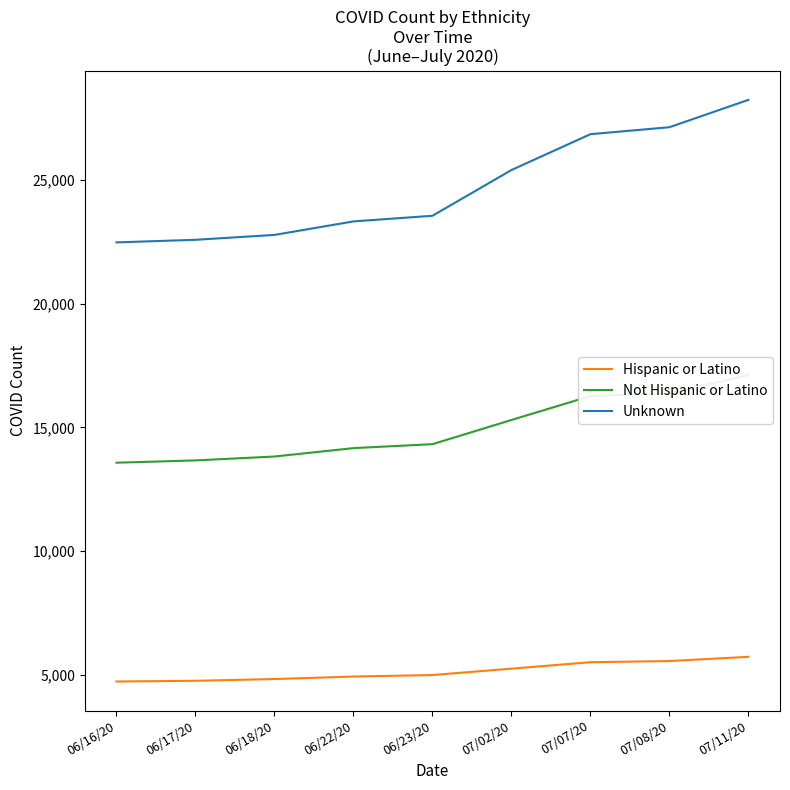

Count the number of categories in the chart.

9